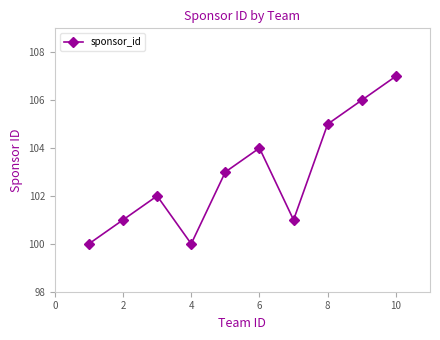

True or false: there are more than 2 points higher than both neighbors.

False